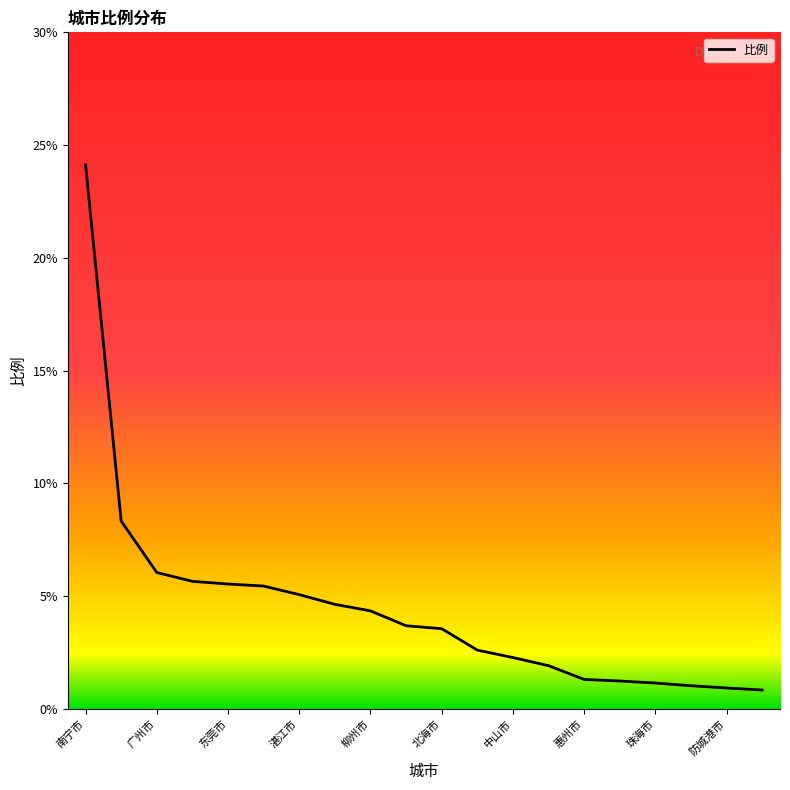

What is the difference between the maximum and minimum values?

23.3